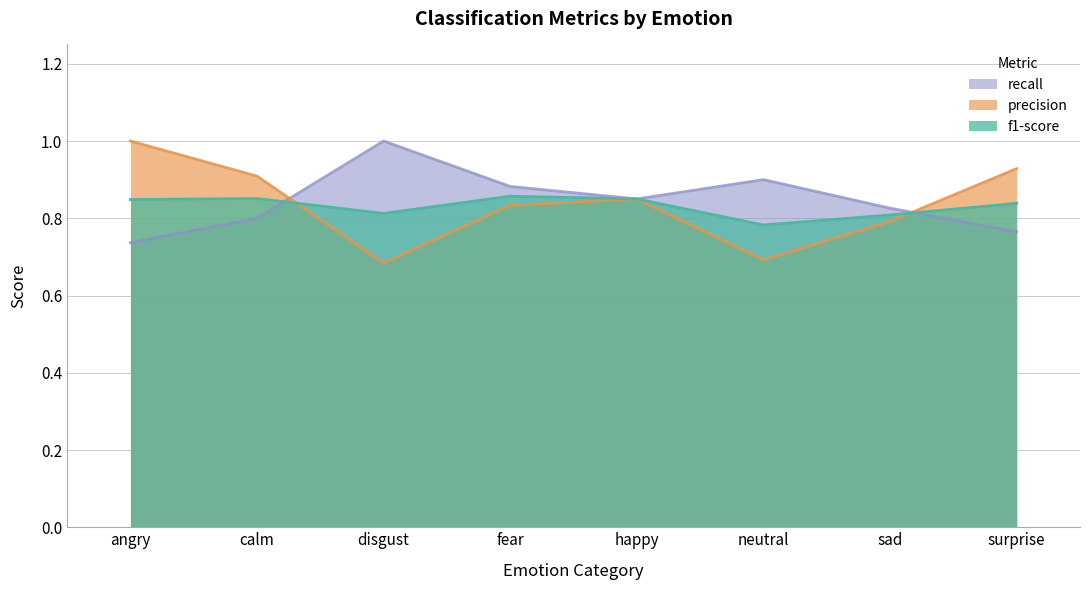

Reading left to right, list all the values displayed in this chart.

f1-score: 0.8	0.9	0.8	0.9	0.8	0.8	0.8	0.8
precision: 1.0	0.9	0.7	0.8	0.8	0.7	0.8	0.9
recall: 0.7	0.8	1.0	0.9	0.8	0.9	0.8	0.8